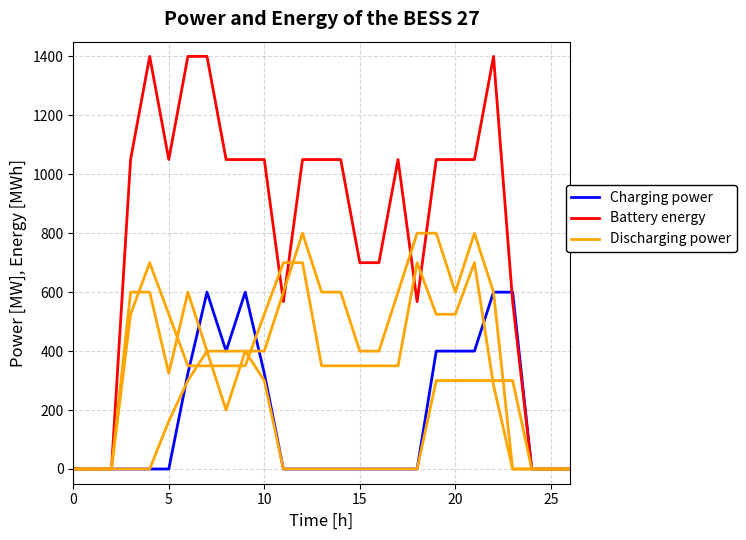

How many lines are shown in the chart?

3